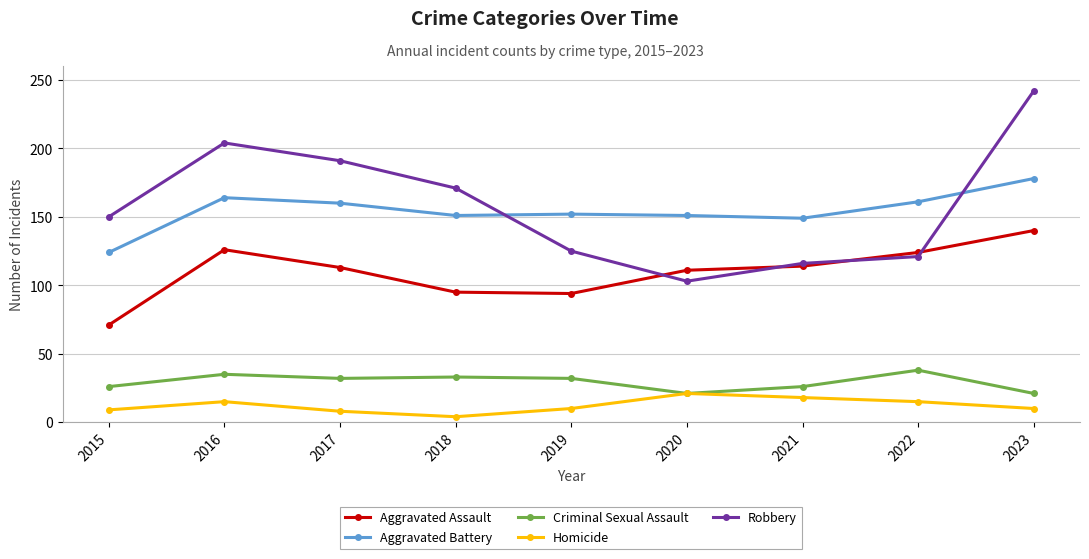

How many lines are shown in the chart?

5